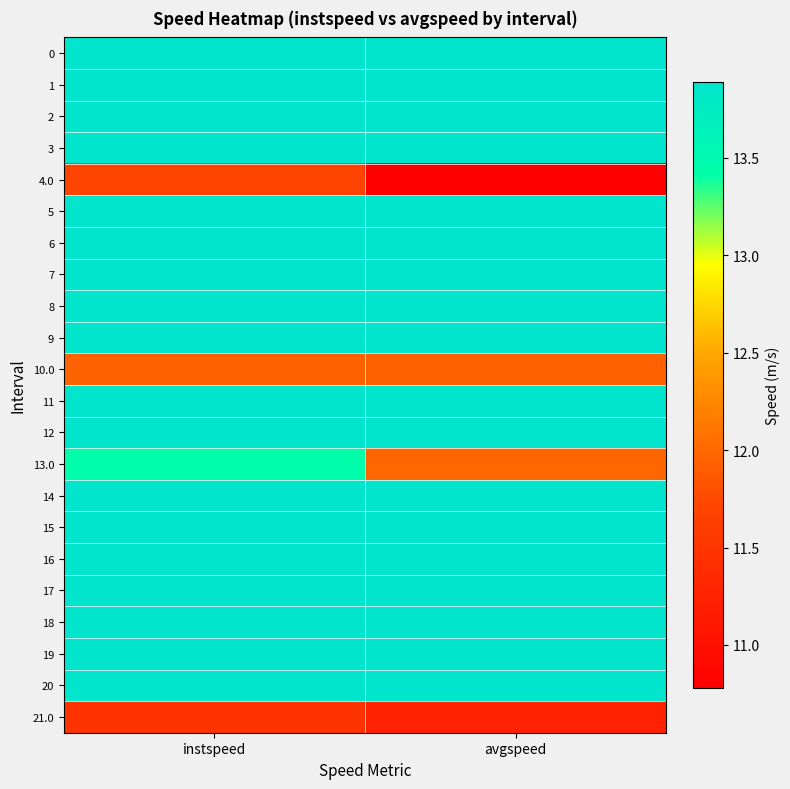

What is the difference between the highest and lowest values at avgspeed?

3.1